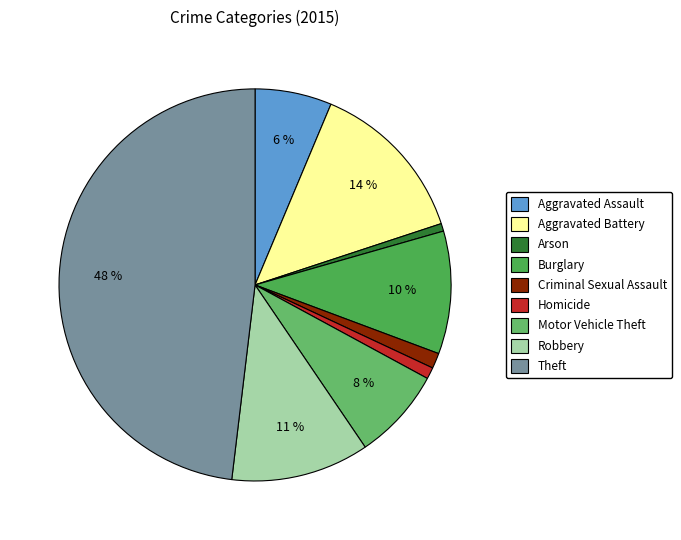

How many slices are in this pie chart?

9